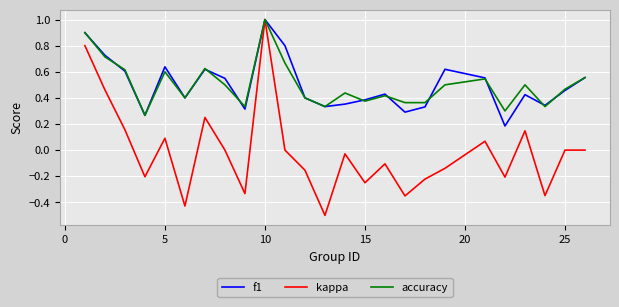

Which series has the largest range (max minus min)?

kappa